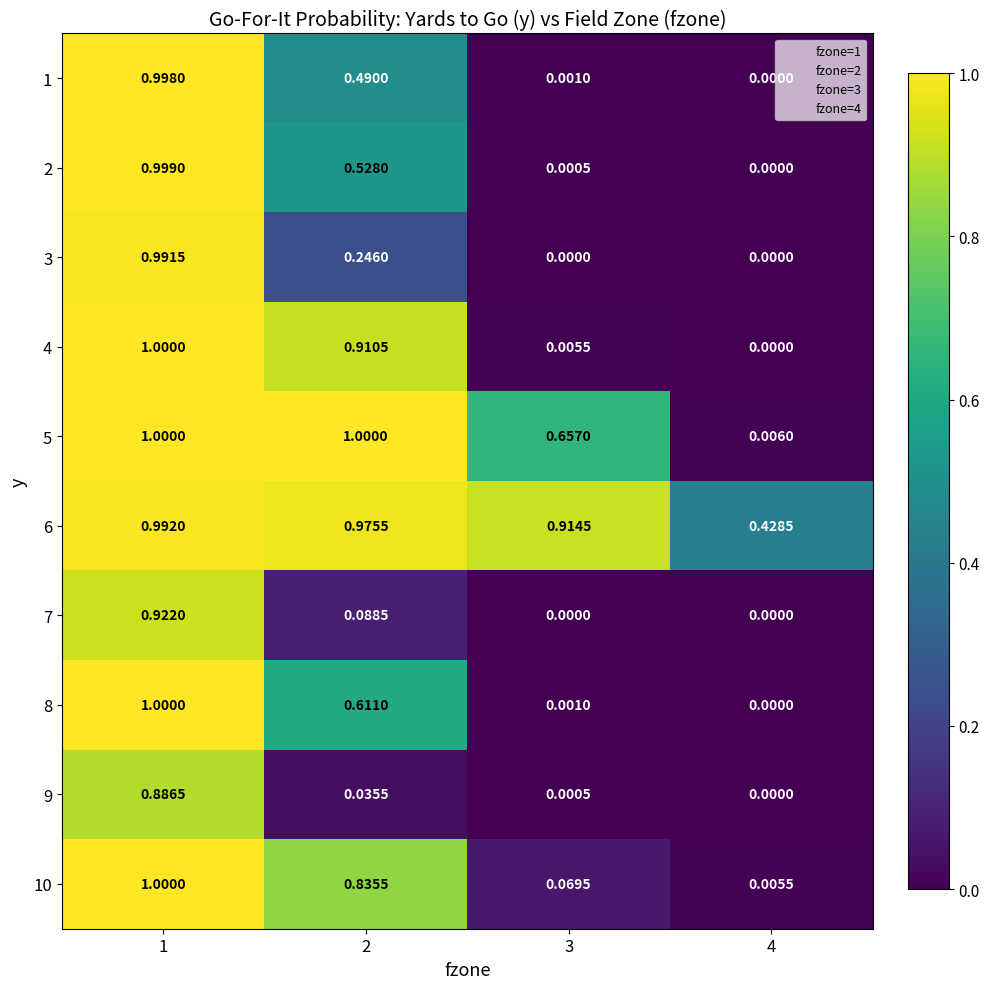

Is the value of 9 at 1 greater than the value of 4 at 3?

Yes